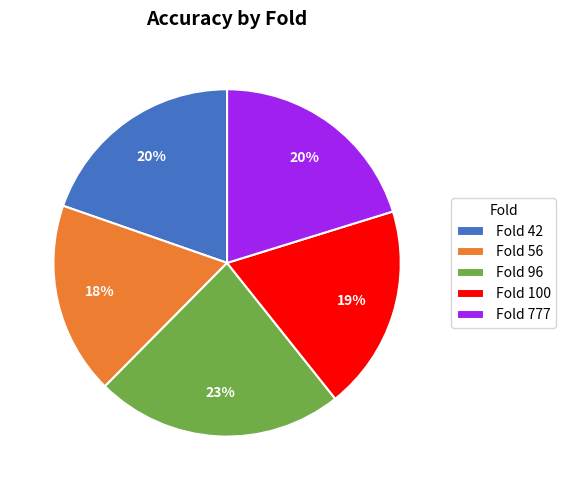

How many slices are in this pie chart?

5